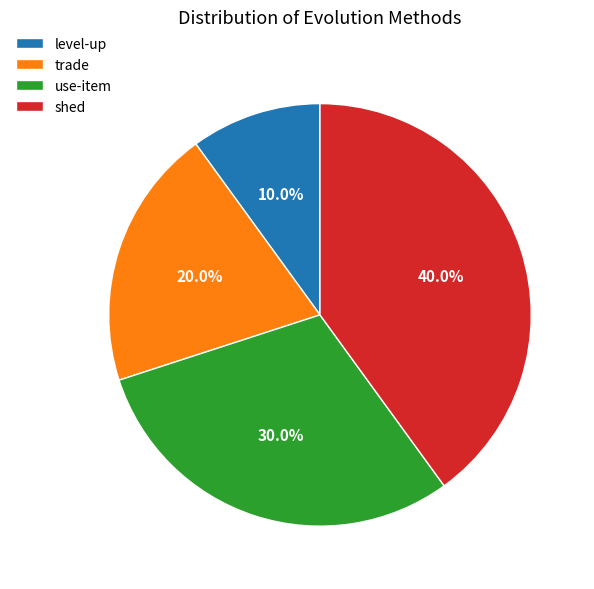

How many slices are in this pie chart?

4